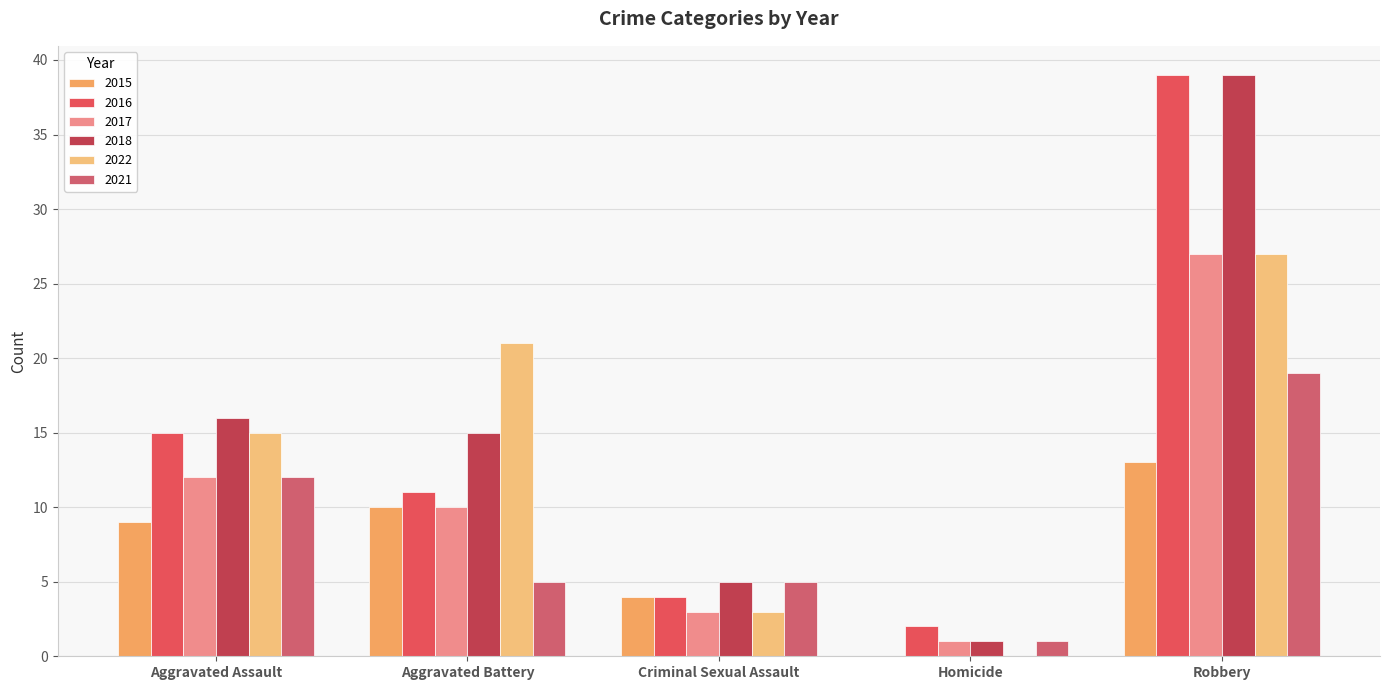

List the series in order of their peak value, lowest first.

2015, 2021, 2017, 2022, 2016, 2018